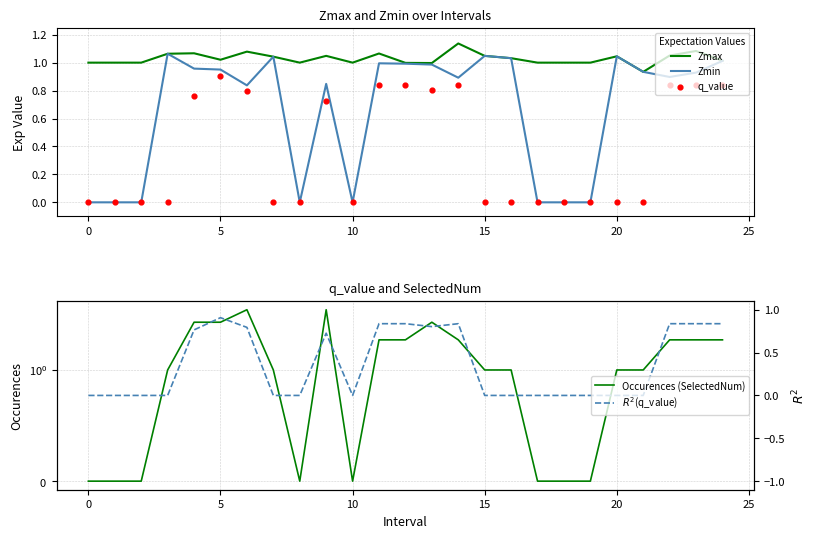

Which series has the largest total across all categories?

Occurences (SelectedNum)